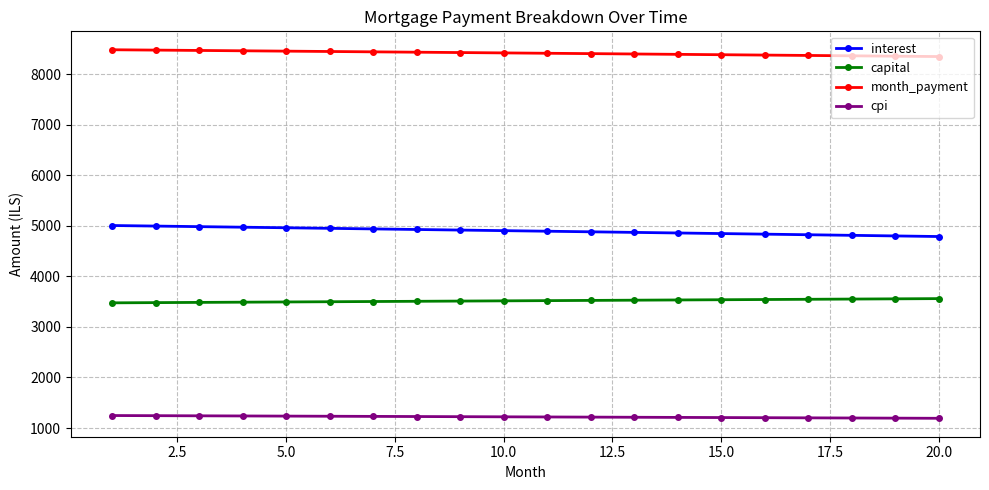

What is the value of the cpi point at the 11th from the left?

1218.9